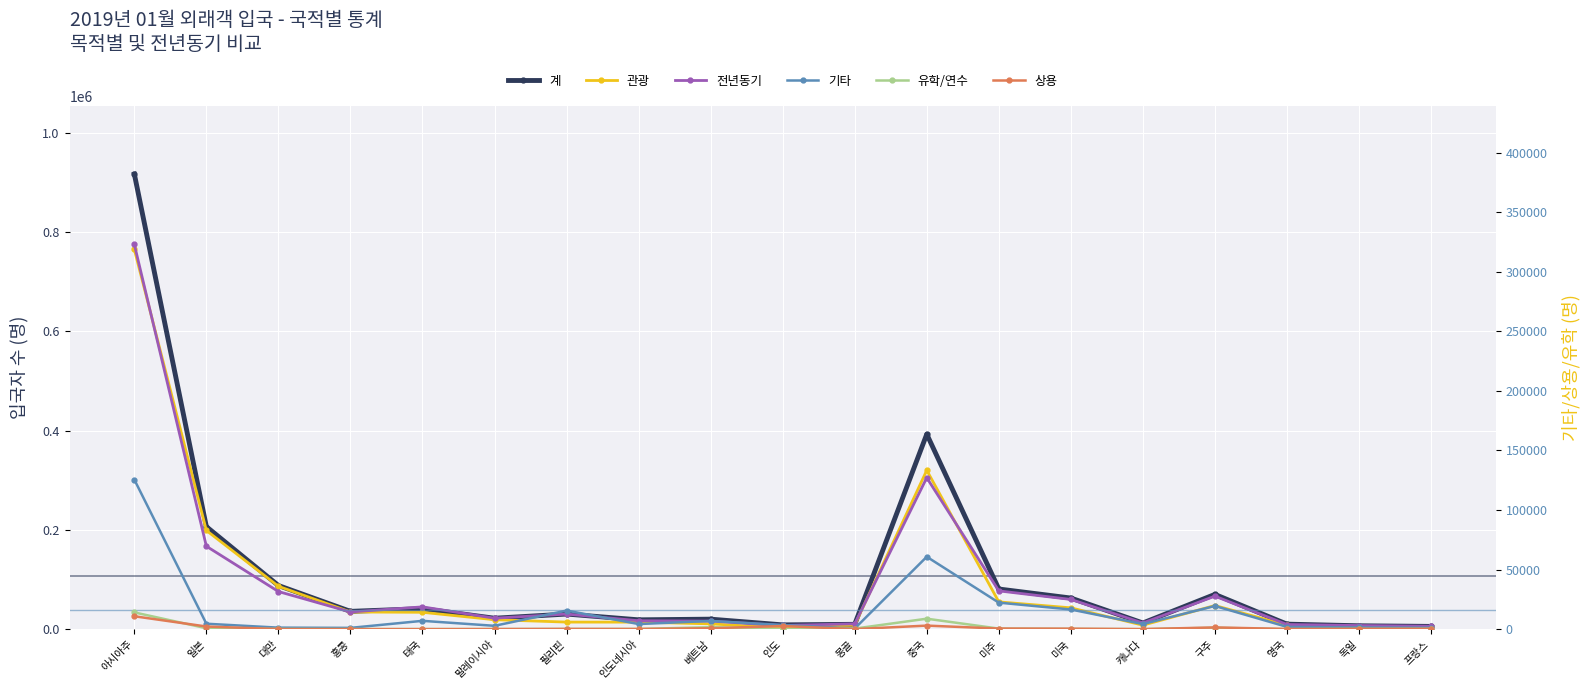

What is the difference between the 상용 values at 영국 and 필리핀?

36